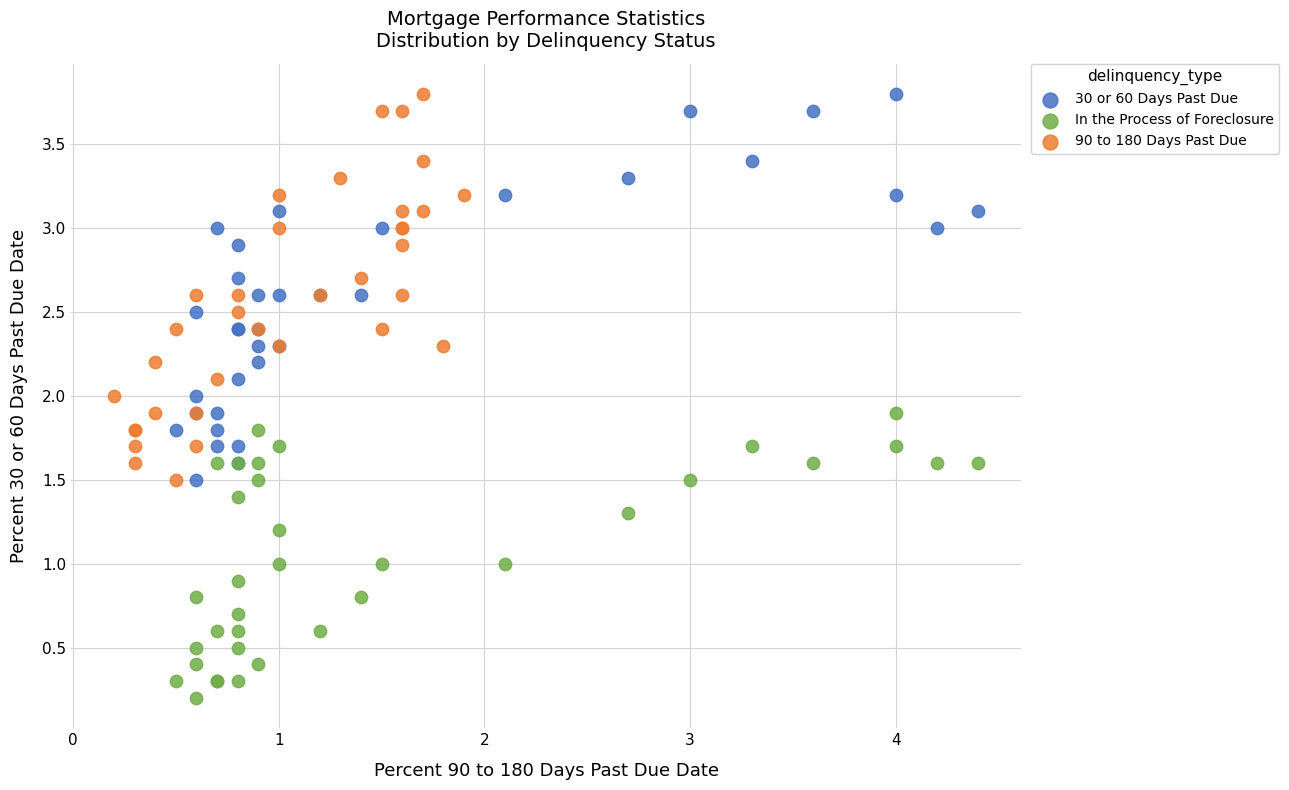

Which series reaches the minimum Y coordinate?

In the Process of Foreclosure